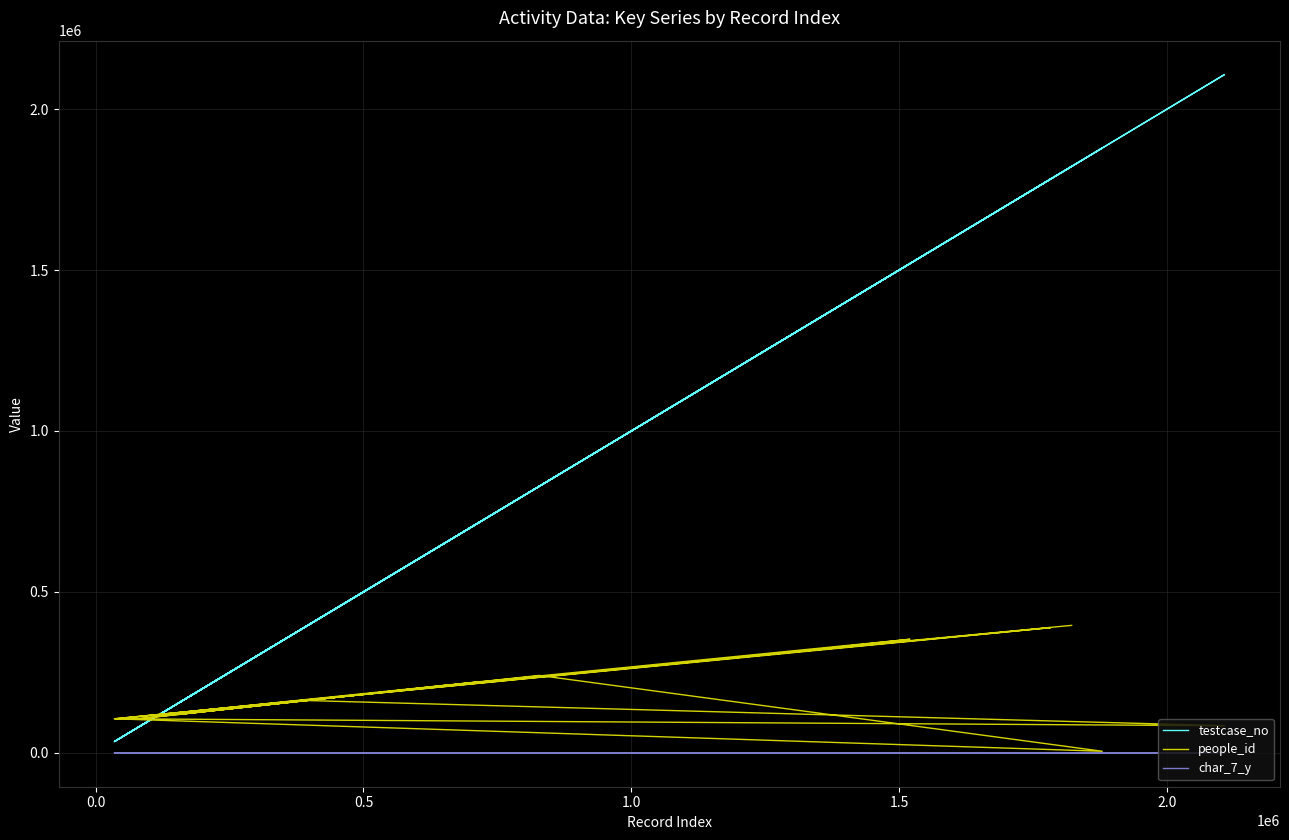

How many series are shown in this chart?

3